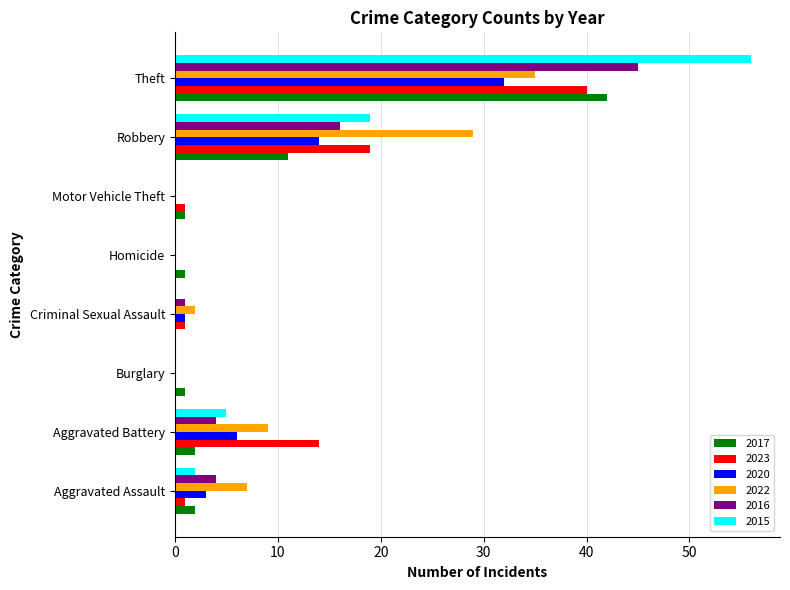

The 2023 series shows 19 at Aggravated Battery. True or false?

False